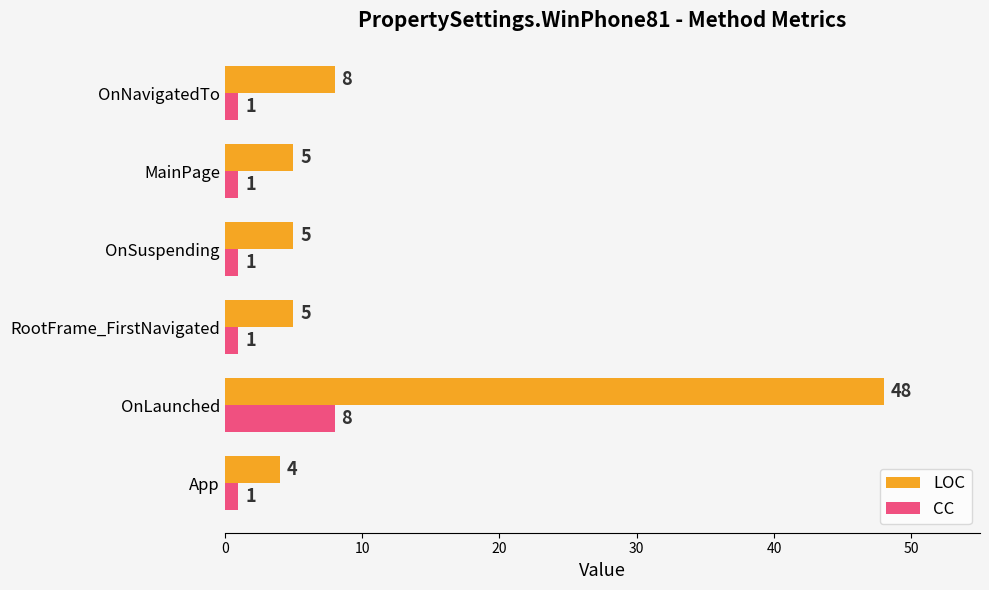

Rank the series by their average value, from lowest to highest.

CC, LOC